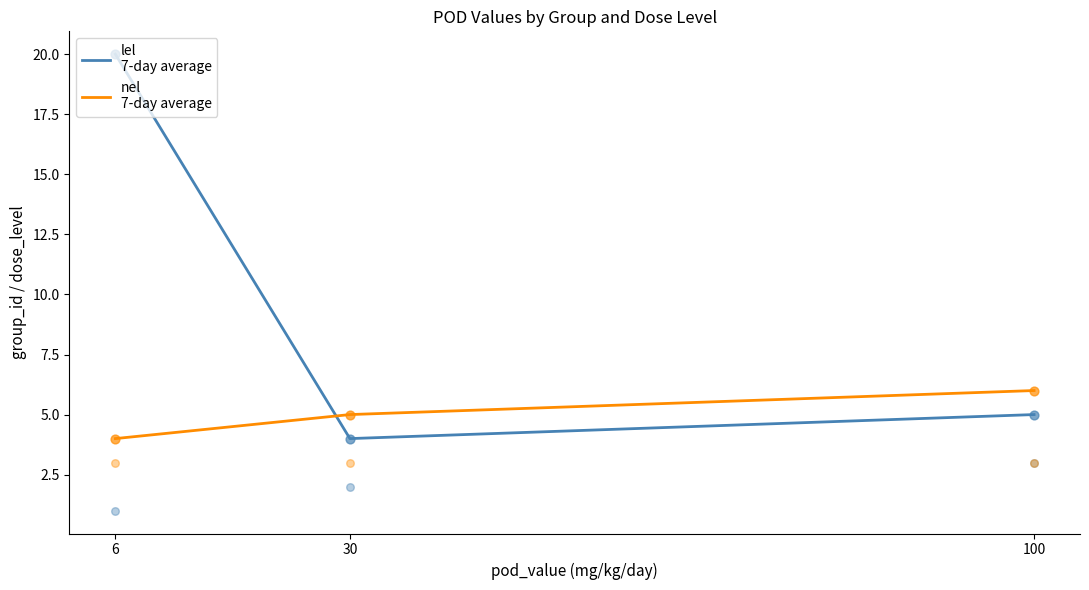

Which series has the widest spread of Y values?

lel
7-day average